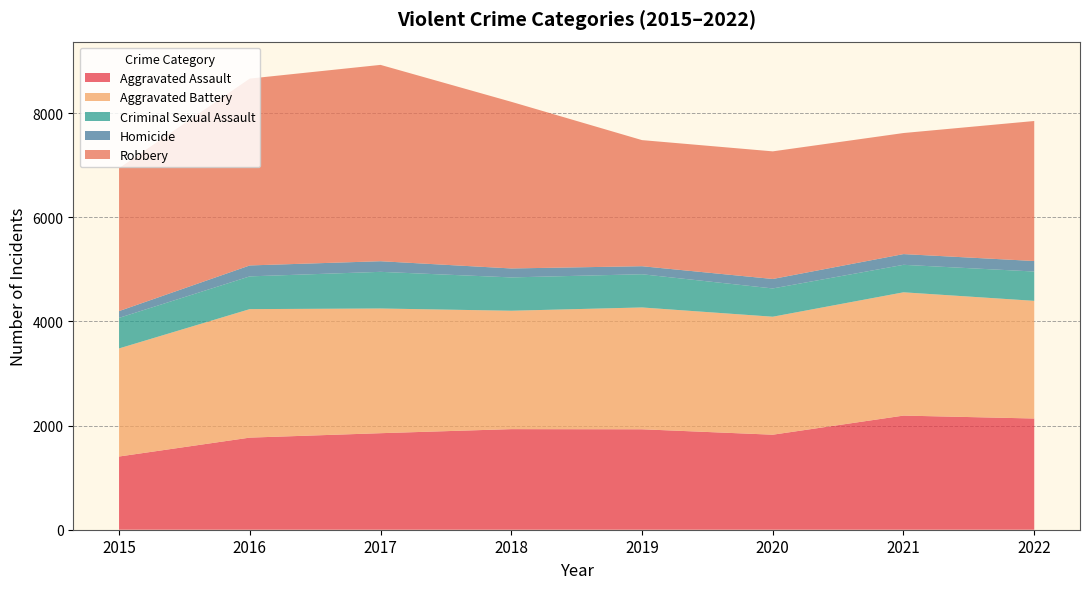

Reading left to right, list all the values displayed in this chart.

Aggravated Assault: 2015=1406	2016=1769	2017=1854	2018=1932	2019=1929	2020=1825	2021=2192	2022=2136
Aggravated Battery: 2015=2076	2016=2468	2017=2395	2018=2274	2019=2340	2020=2266	2021=2368	2022=2260
Criminal Sexual Assault: 2015=587	2016=629	2017=704	2018=640	2019=638	2020=543	2021=528	2022=563
Homicide: 2015=130	2016=210	2017=204	2018=172	2019=154	2020=182	2021=206	2022=202
Robbery: 2015=2745	2016=3589	2017=3771	2018=3201	2019=2422	2020=2451	2021=2325	2022=2689